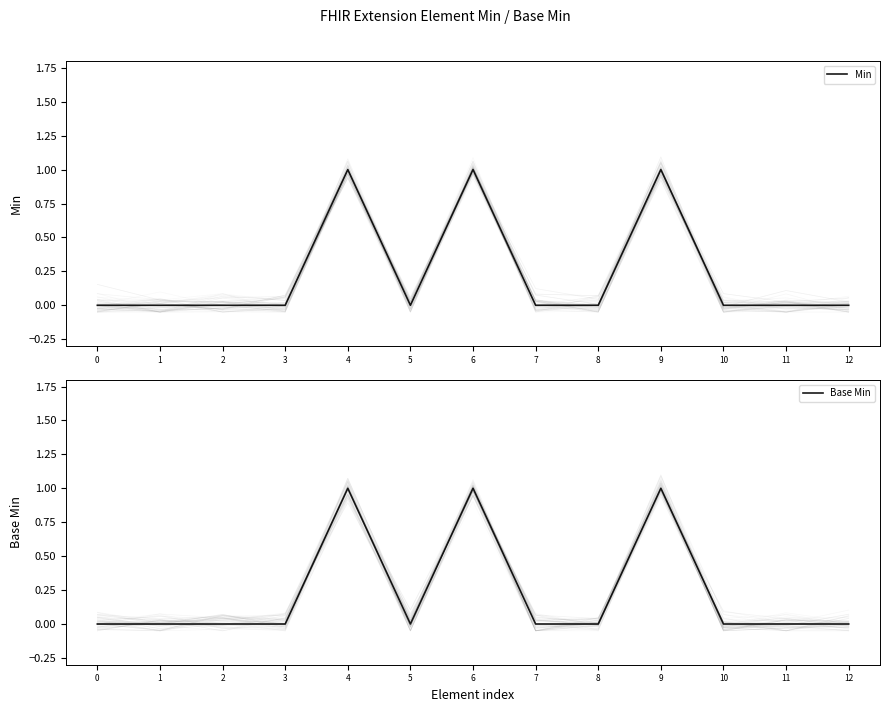

True or false: Min has a value of 1 at 1.

False